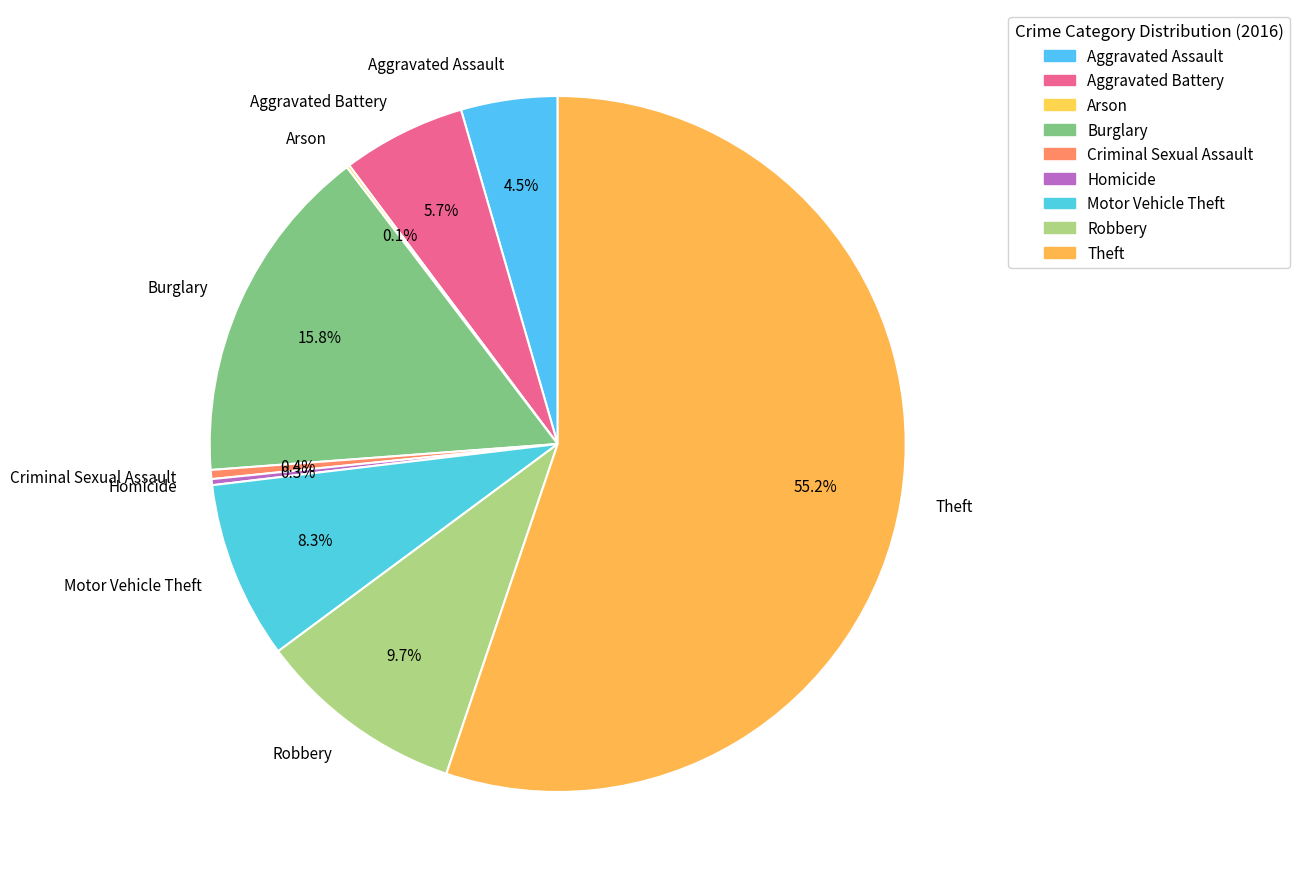

Between Aggravated Assault and Aggravated Battery, which is larger?

Aggravated Battery